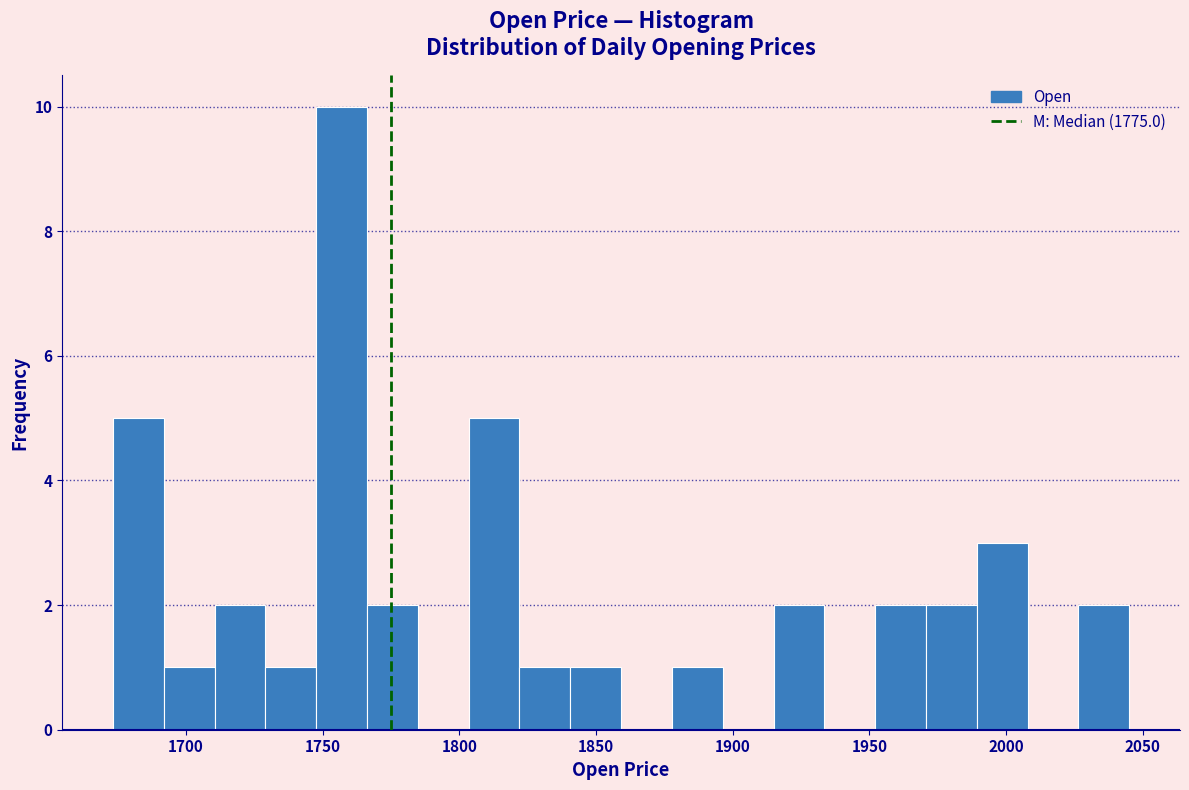

Read against the x-axis, roughly where is the centre of the tallest bar?

1755